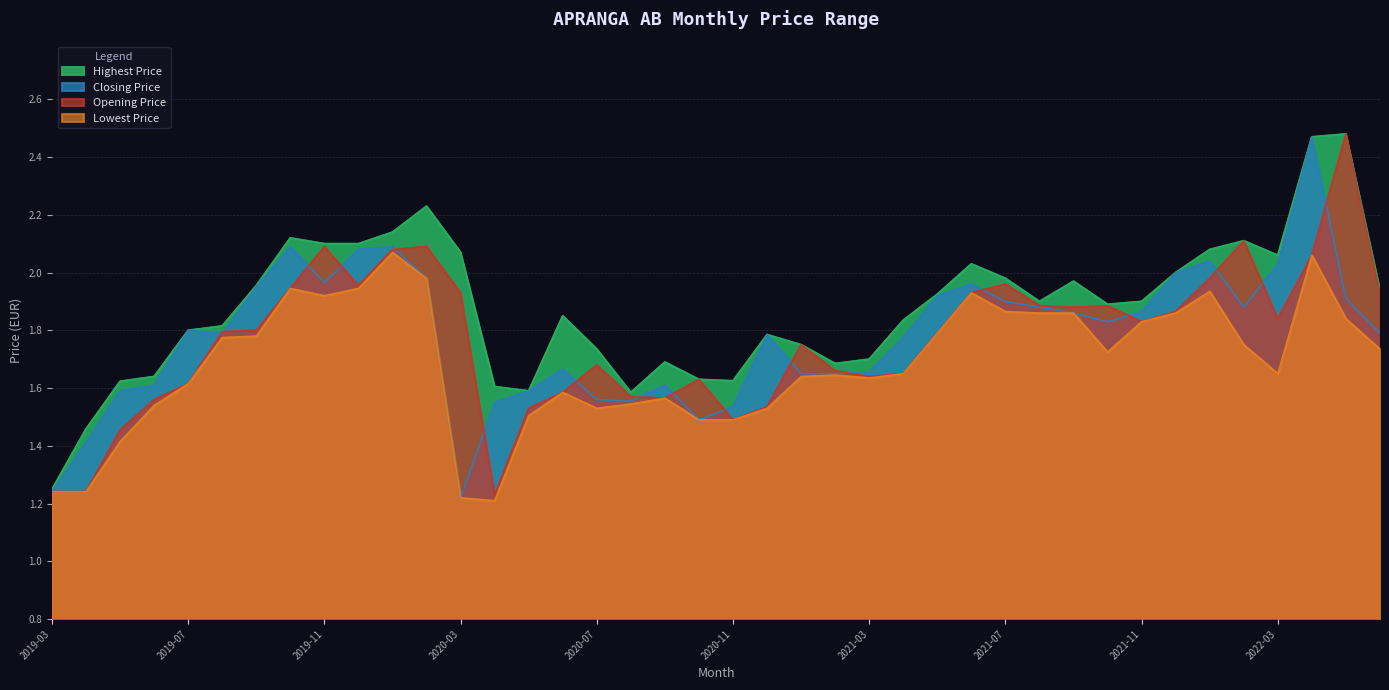

Where is the first local maximum for Closing Price?

2019-07